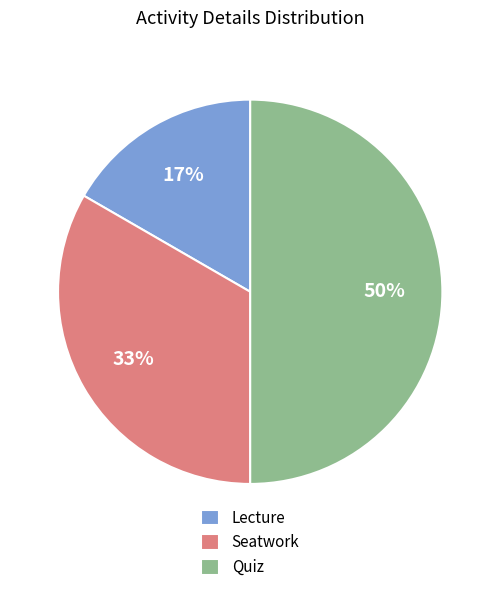

Count the number of slices in the pie.

3